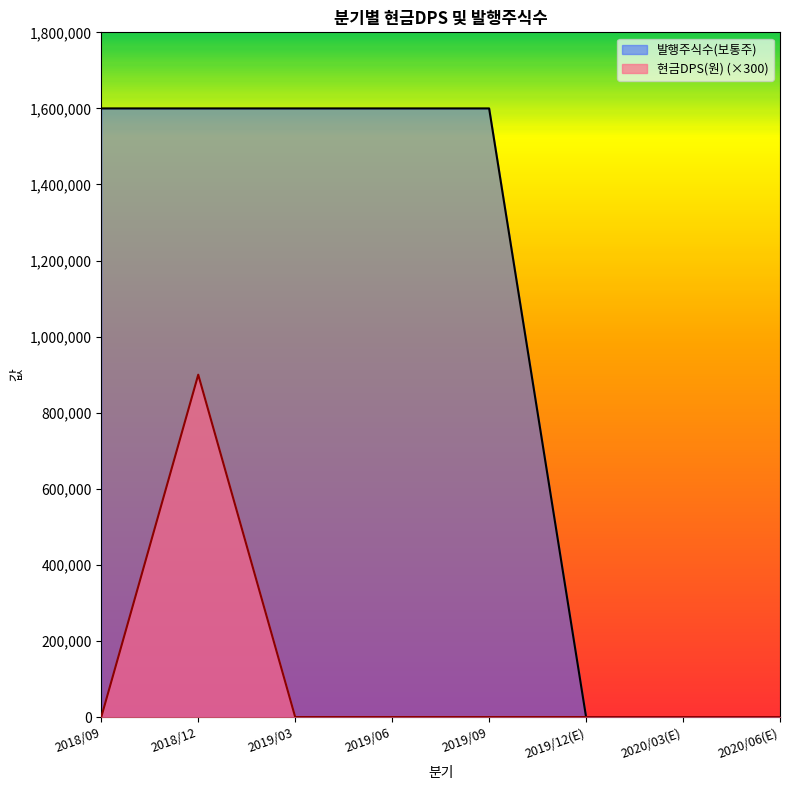

Reading right to left, list all the values displayed in this chart.

현금DPS(원): 0	0	0	0	0	0	900000	0
발행주식수(보통주): 0	0	0	1600000	1600000	1600000	1600000	1600000